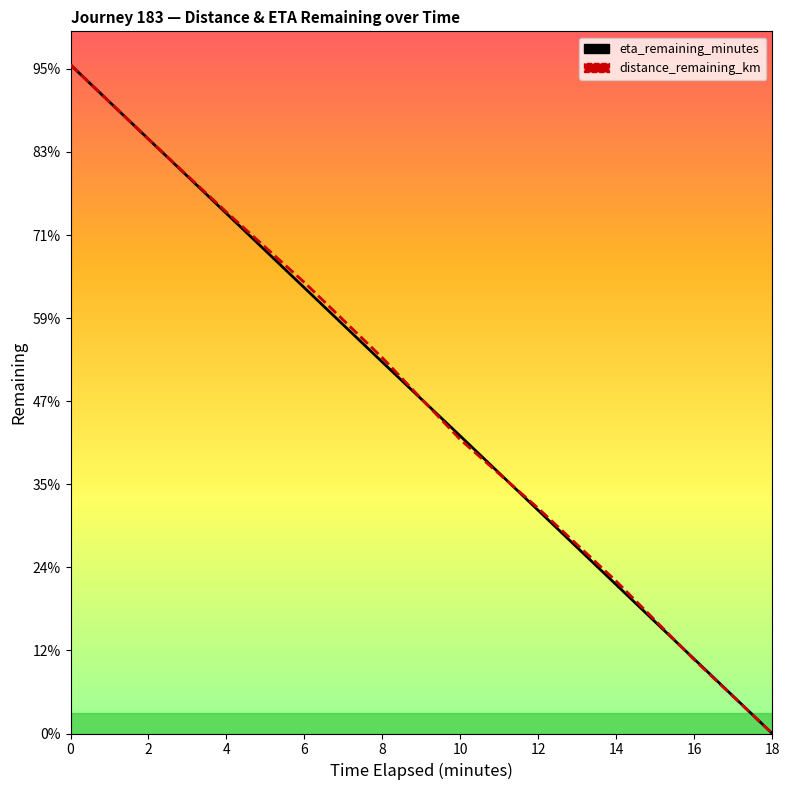

What is the sum of the distance_remaining_km values at 10.0 and 4.0?

19.6